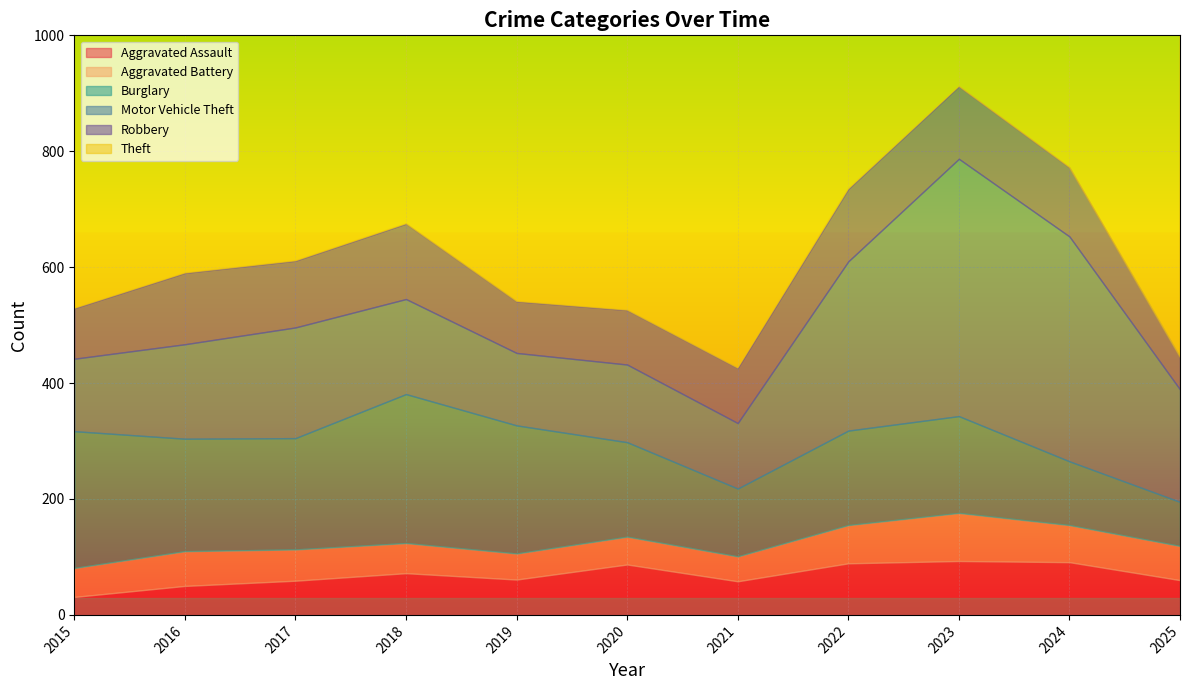

Where is the first local maximum for Aggravated Assault?

2018